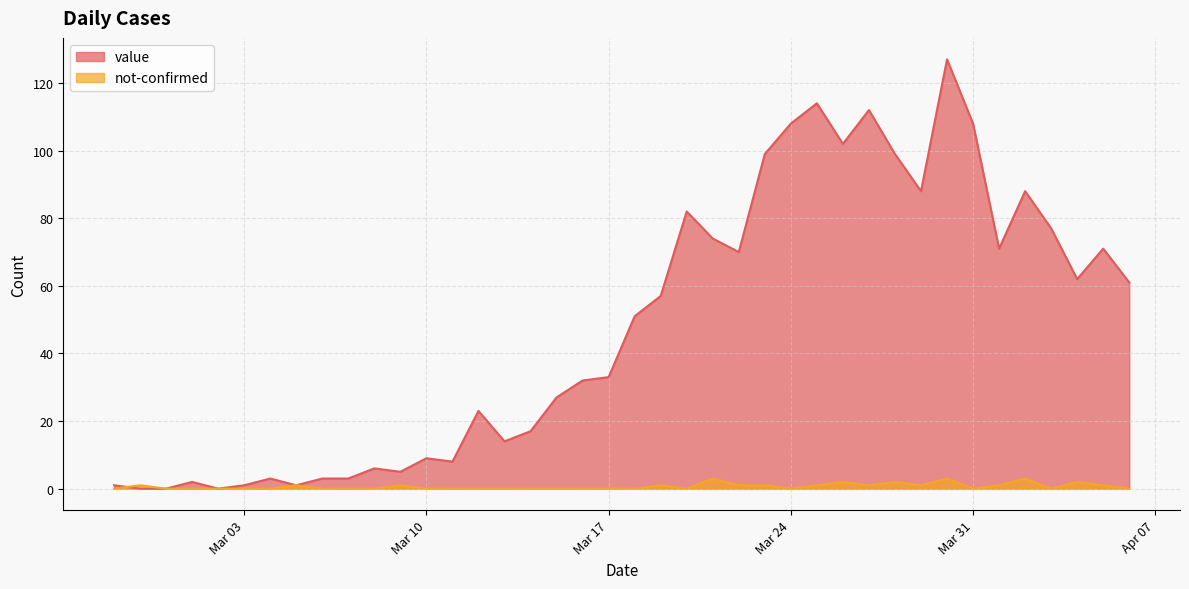

Reading left to right, list all the values displayed in this chart.

value: 1	0	0	2	0	1	3	1	3	3	6	5	9	8	23	14	17	27	32	33	51	57	82	74	70	99	108	114	102	112	99	88	127	108	71	88	77	62	71	61
not-confirmed: 0	1	0	0	0	0	0	1	0	0	0	1	0	0	0	0	0	0	0	0	0	1	0	3	1	1	0	1	2	1	2	1	3	0	1	3	0	2	1	0